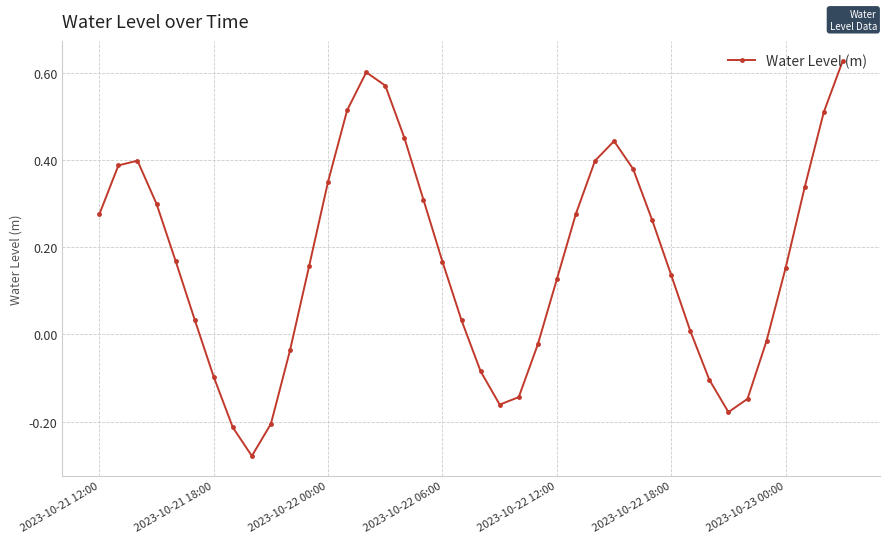

What is the sum of all values?

6.7